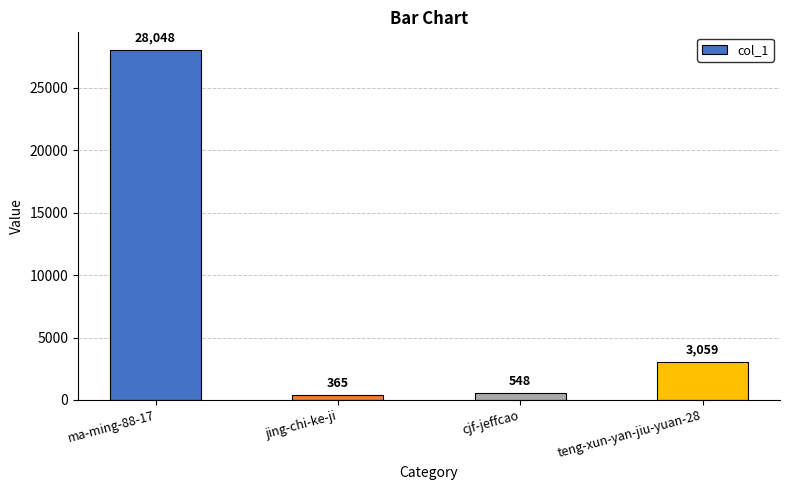

True or false: the data shows 548 at cjf-jeffcao.

True